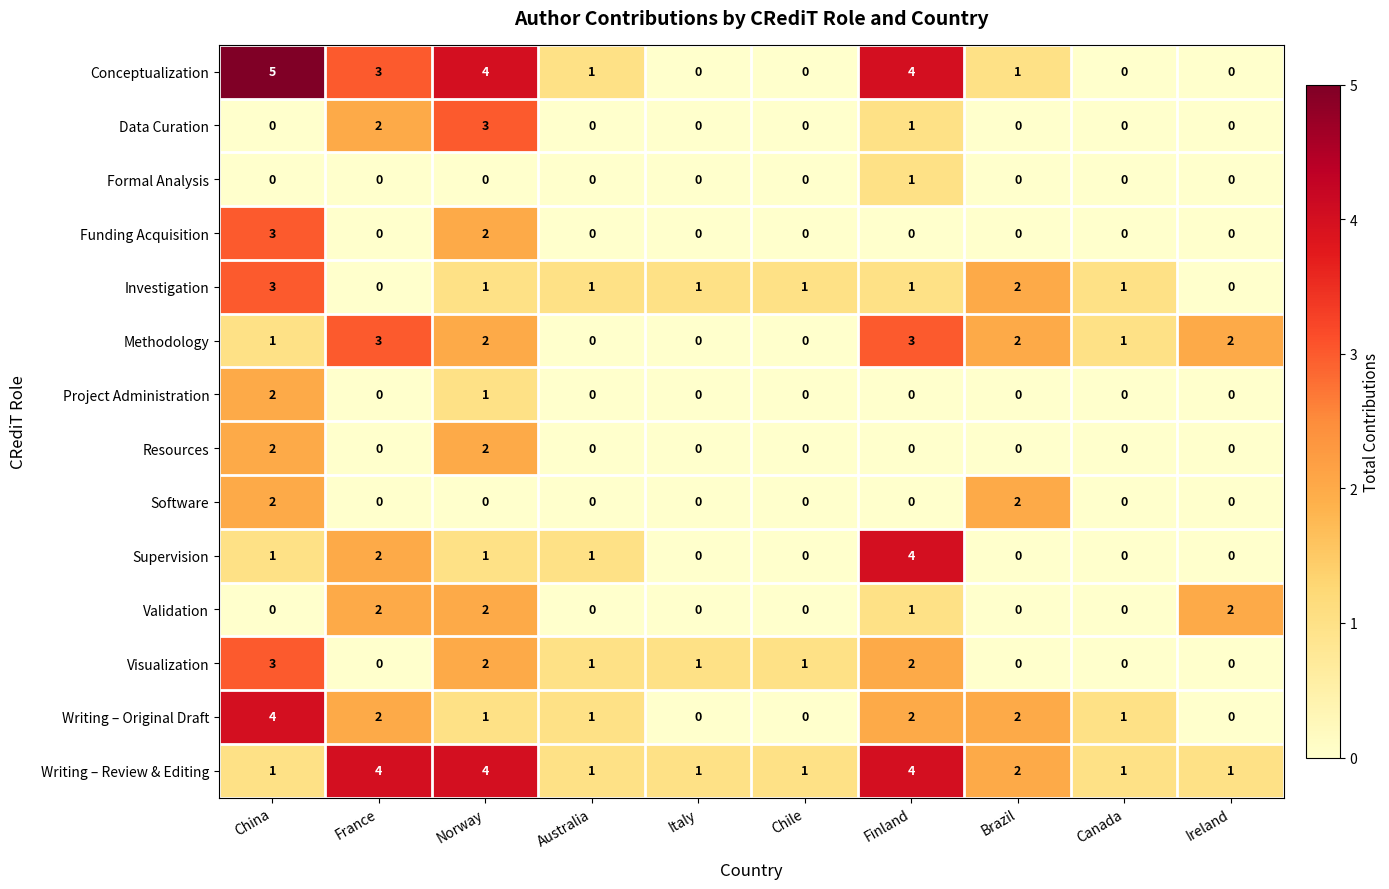

Is the value of Validation at Italy greater than the value of Visualization at Norway?

No